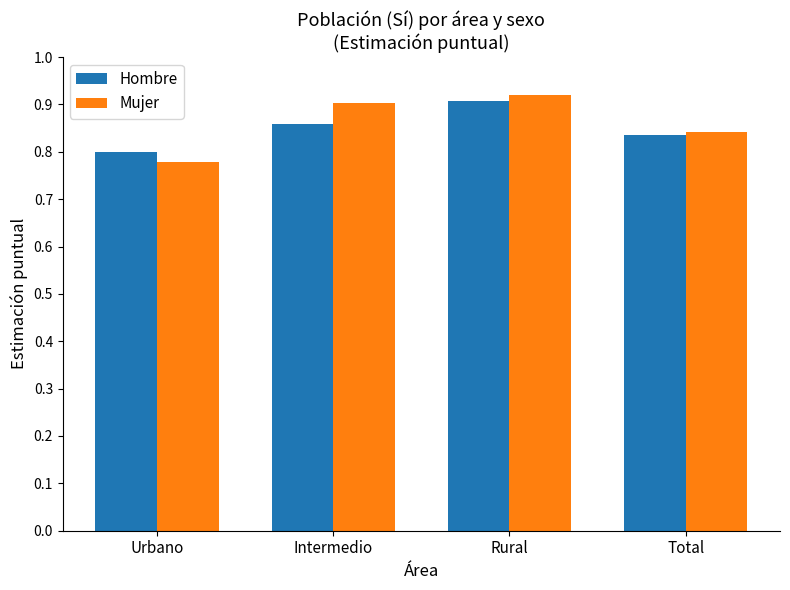

What position from the right is Rural?

2